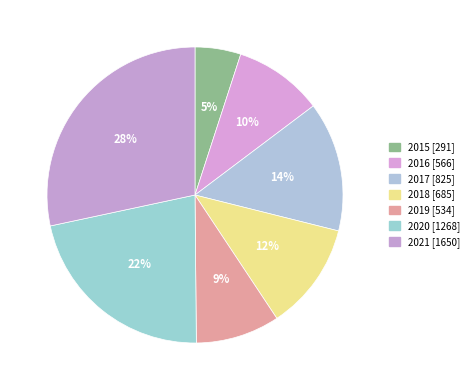

What percentage do 2017 and 2019 together represent?

23.4%